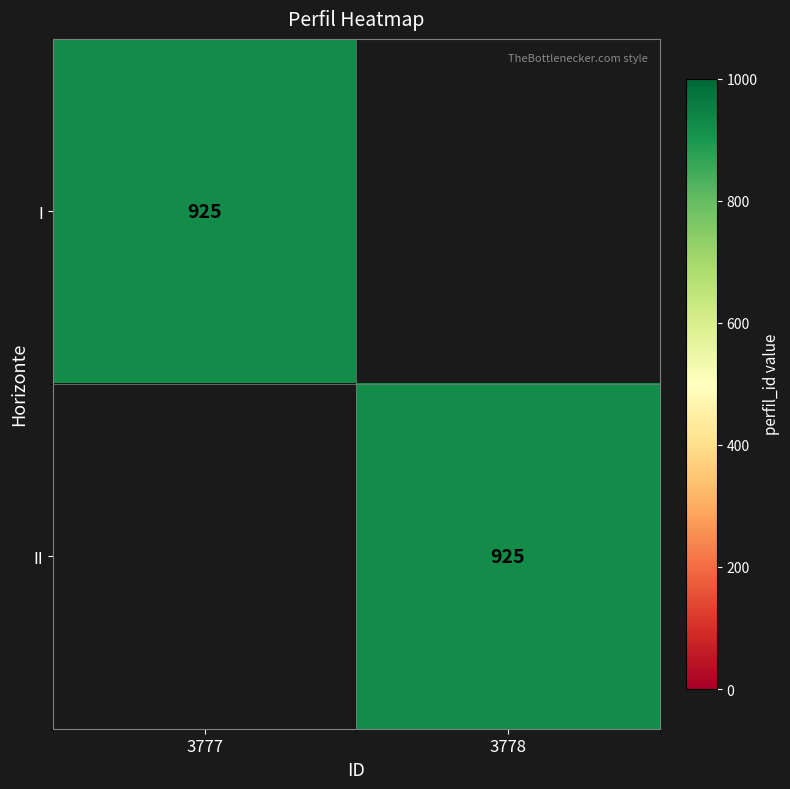

Is it true that II equals 925 at 3778?

True